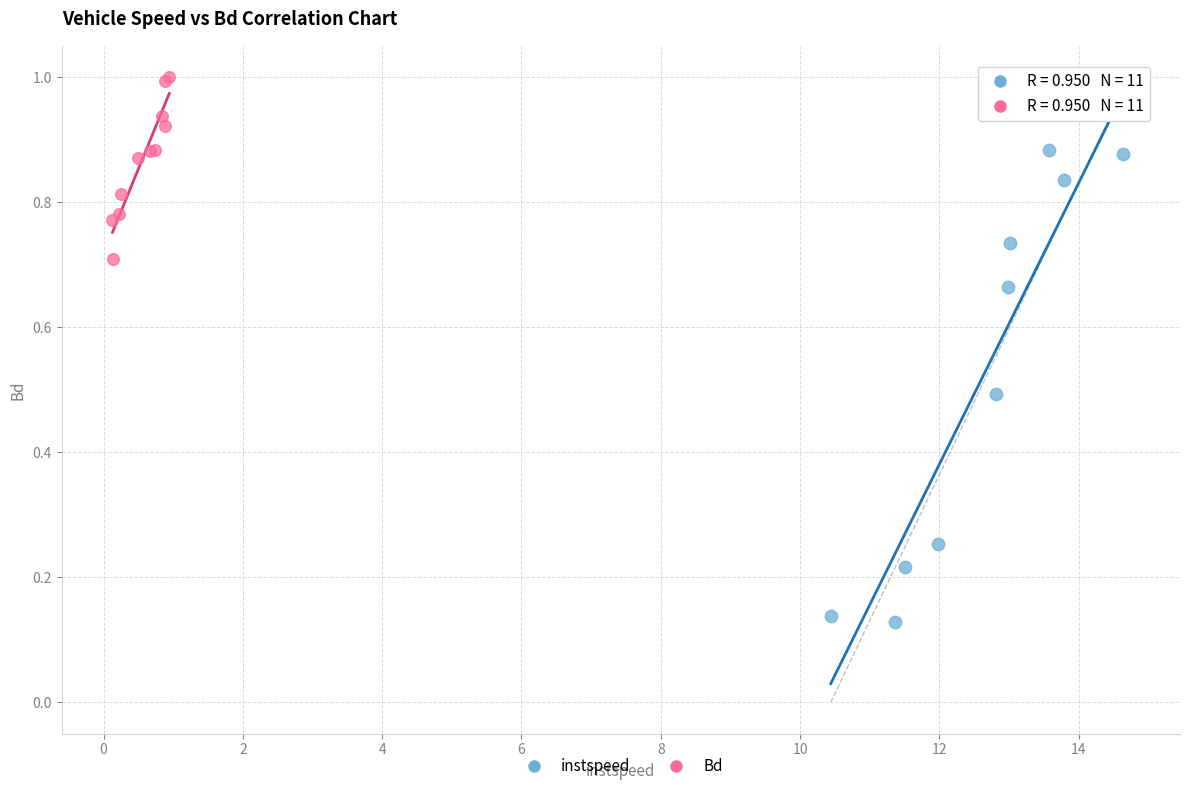

Which series reaches the minimum Y coordinate?

instspeed